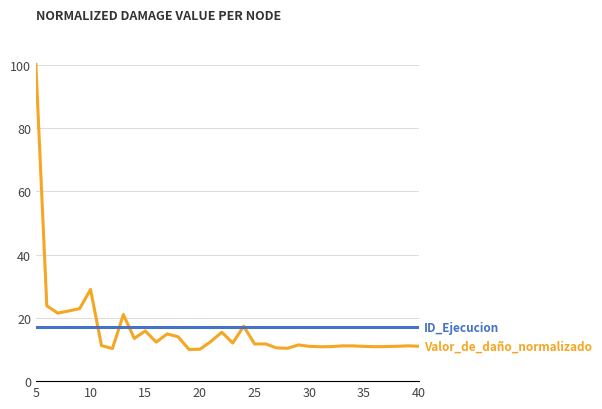

What is the minimum value shown in the chart?

10.0